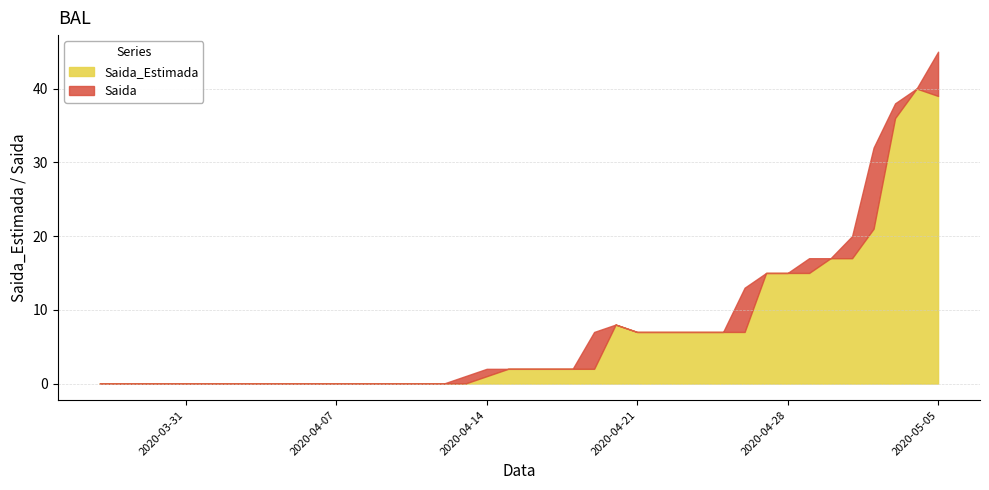

Is it true that Saida equals -4 at 2020-04-06?

False